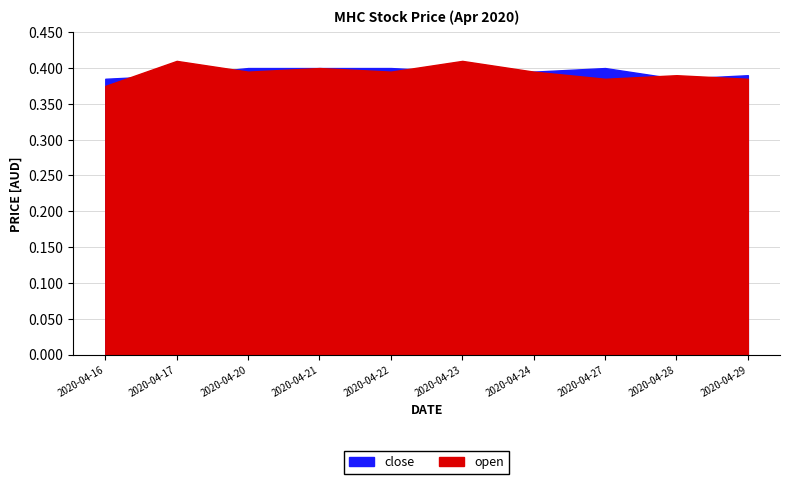

Which series has the largest total across all categories?

close